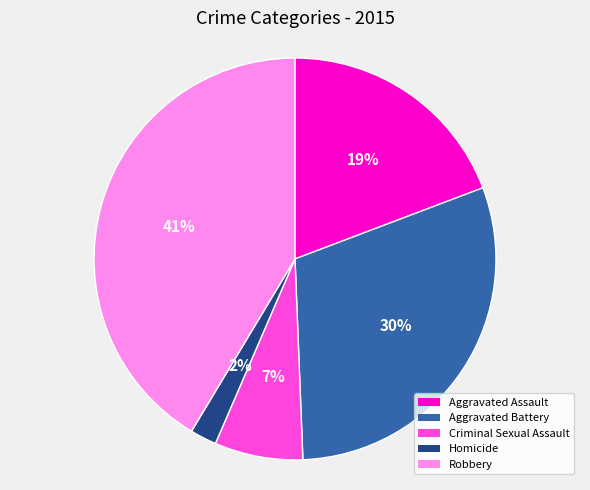

Which has a higher value, Aggravated Battery or Homicide?

Aggravated Battery